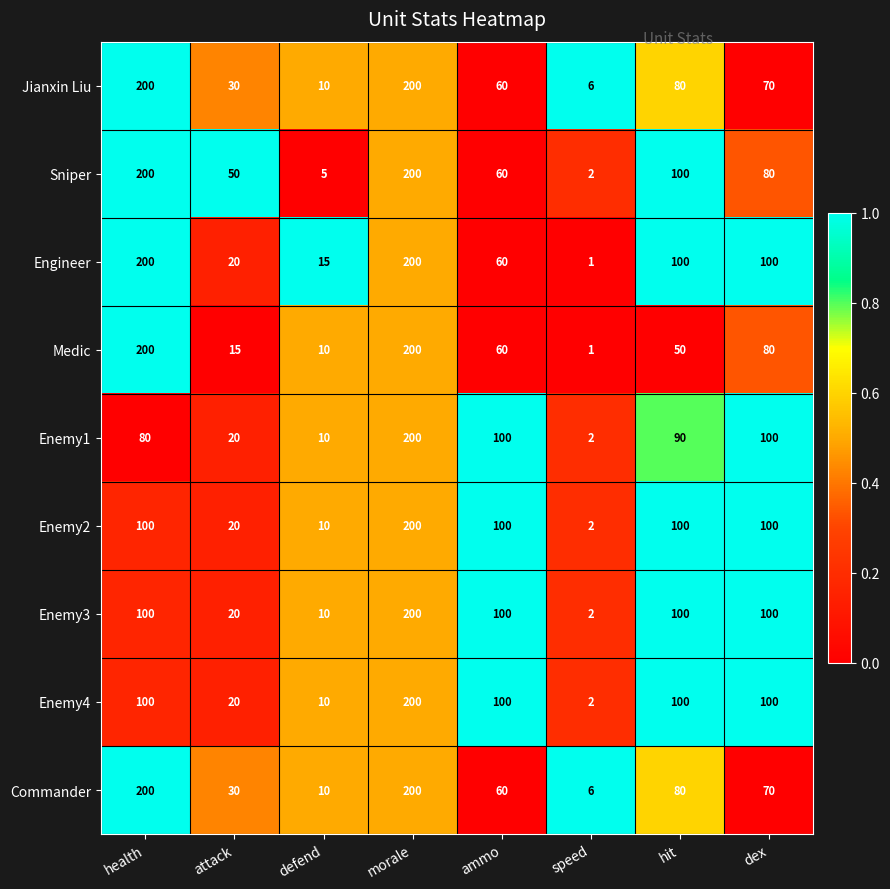

What is the spread (max minus min) of values at hit?

50